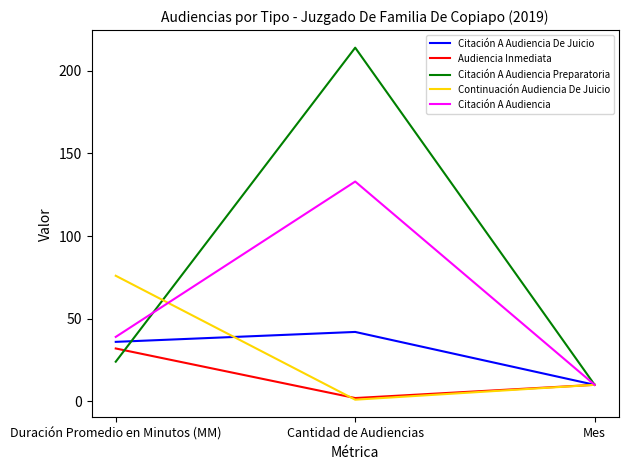

What is the average value of the Citación A Audiencia De Juicio series?

29